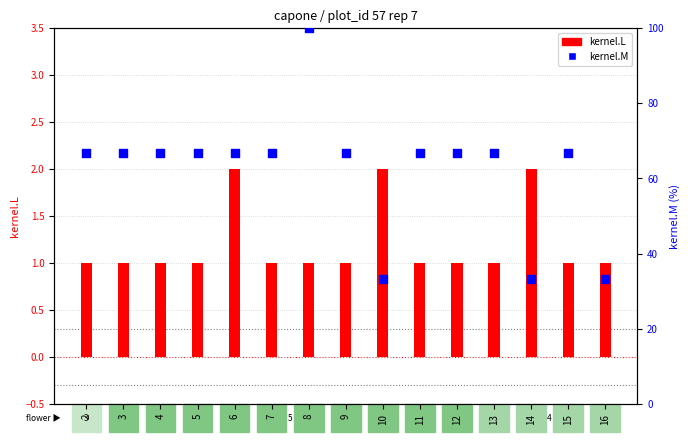

Which series contains the highest Y value?

kernel.M